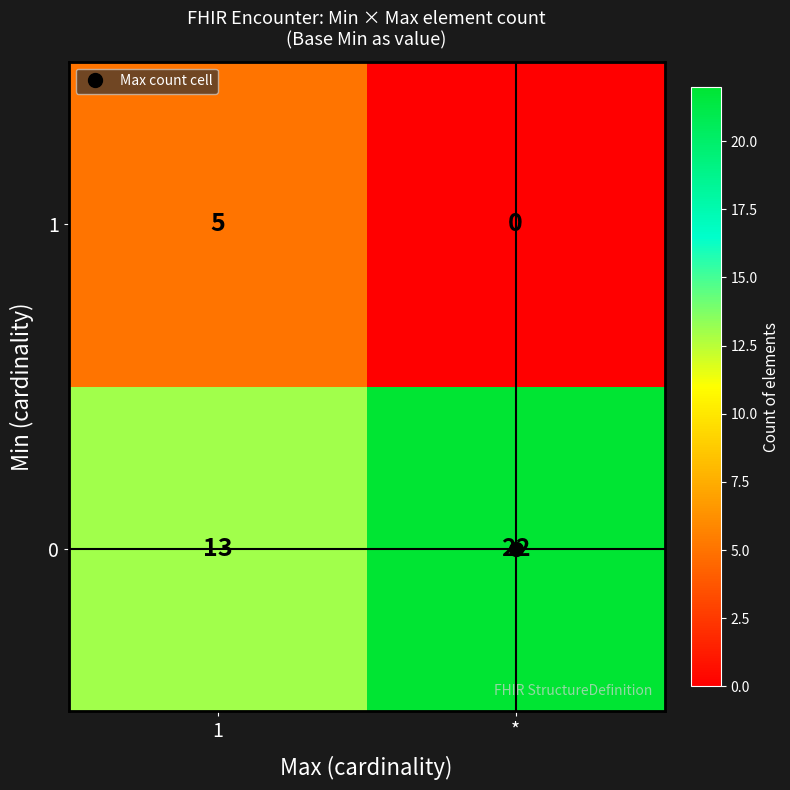

The value of 0 at * is 38. True or false?

False